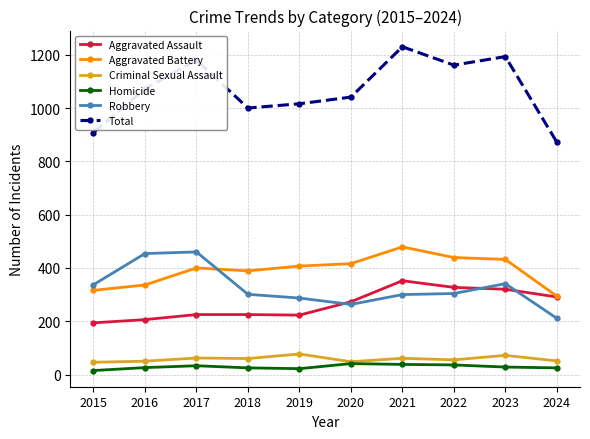

How many lines are shown in the chart?

6